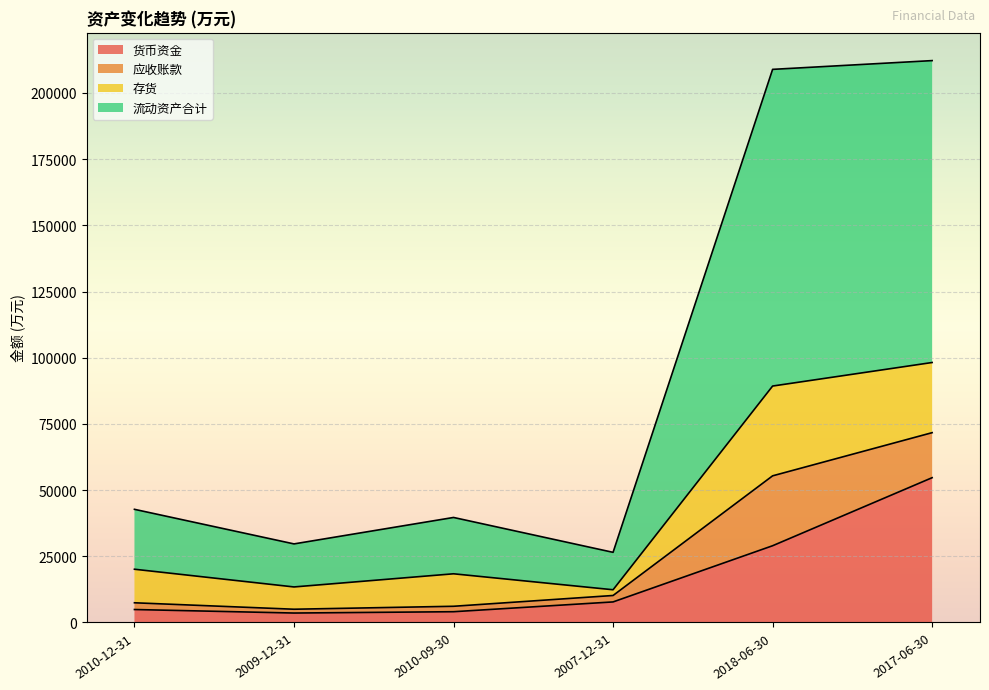

Which category has the highest value in the 货币资金 series?

2017-06-30